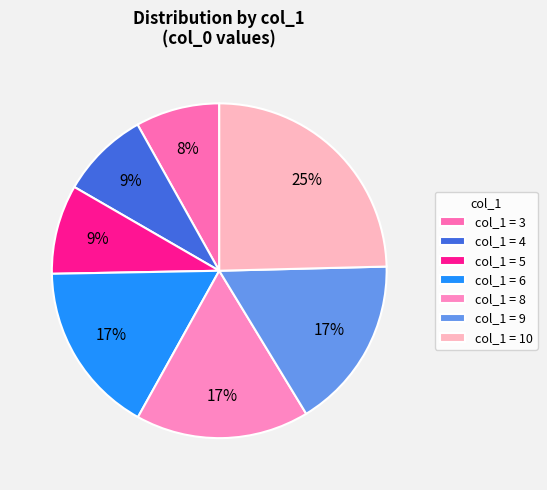

How many segments does this pie chart have?

7